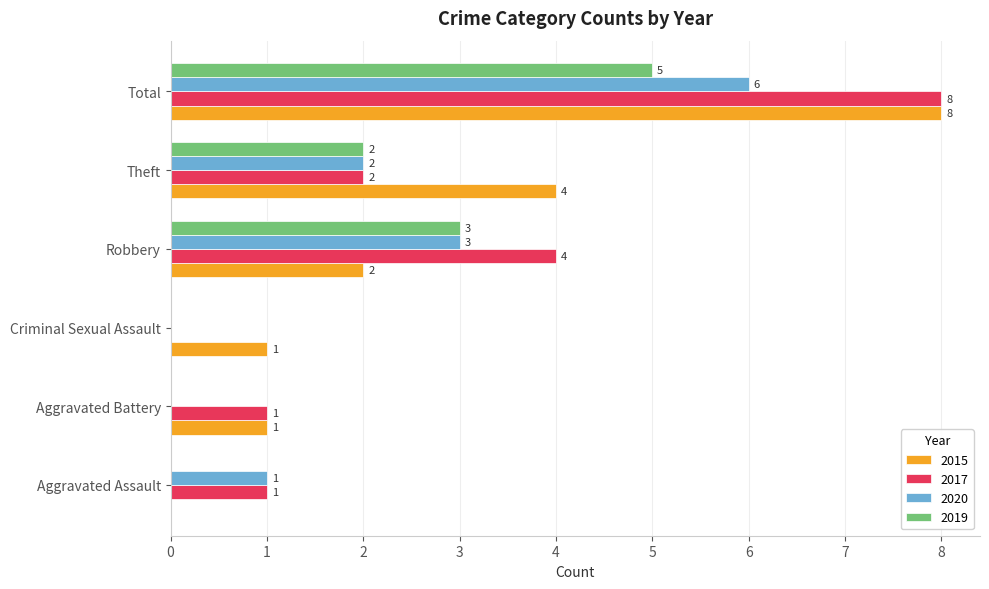

What value does the 2020 series have at Theft?

2